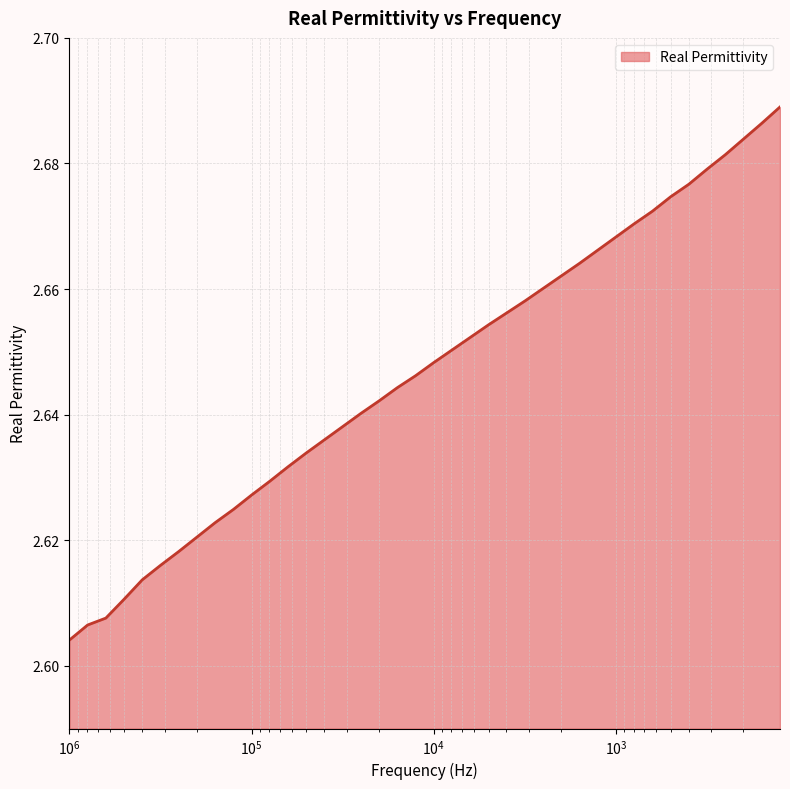

The value at 501.13 is 2.7. True or false?

True